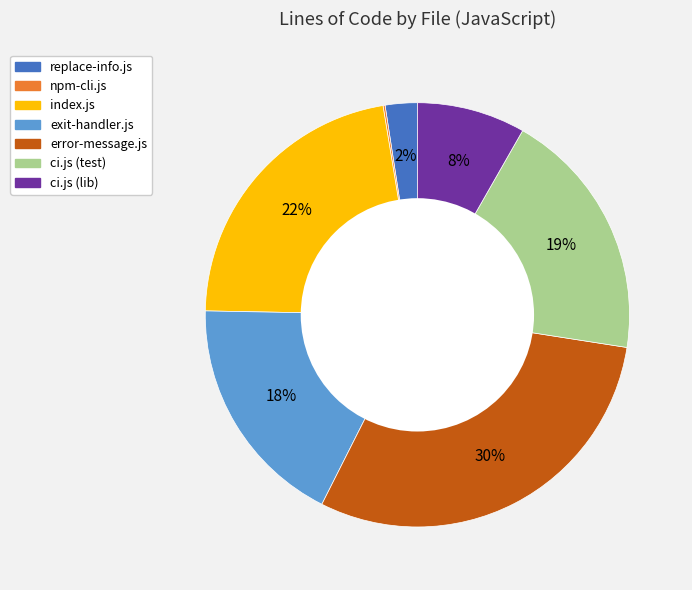

To the nearest percent, what is the combined percentage of error-message.js and replace-info.js?

32%